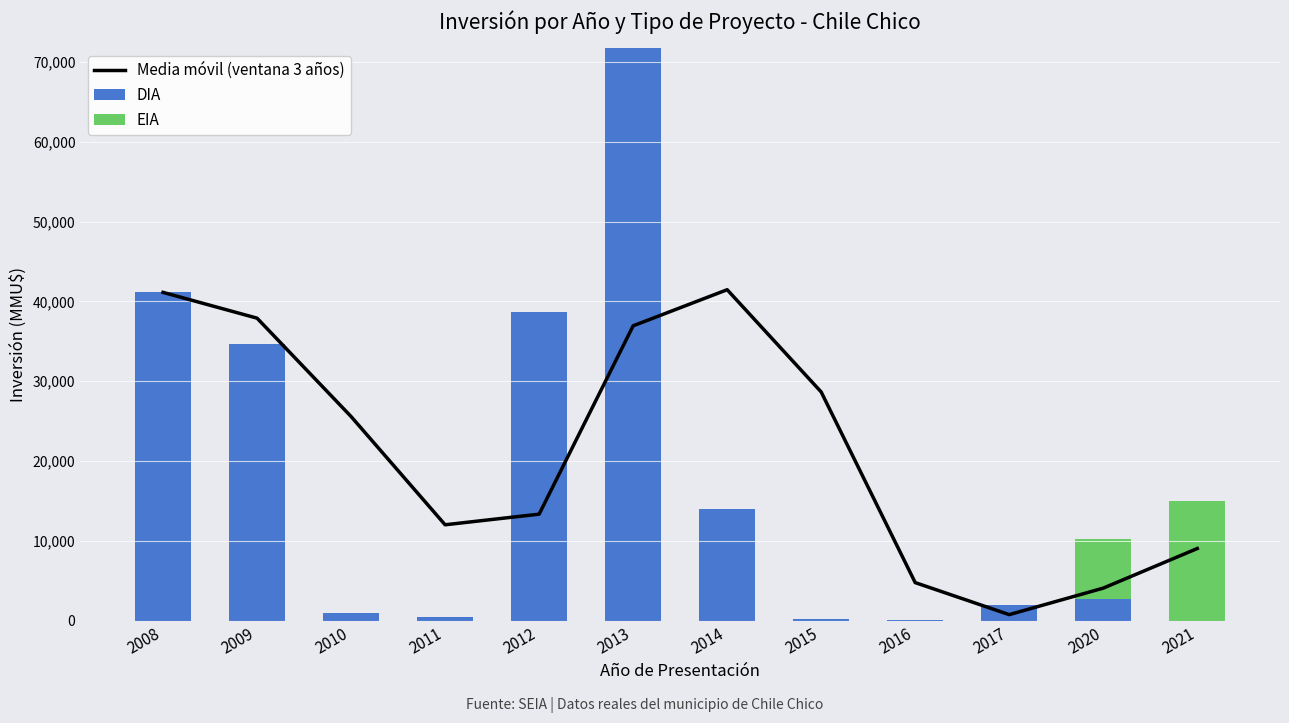

Is it true that Media móvil (ventana 3 años) equals 17989.4 at 2011?

False